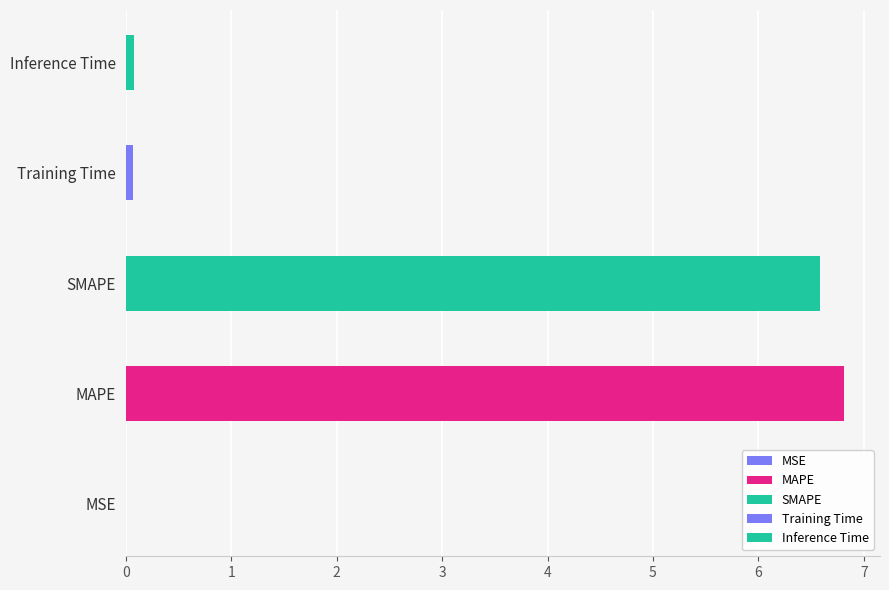

Between MAPE and SMAPE, which is larger?

MAPE